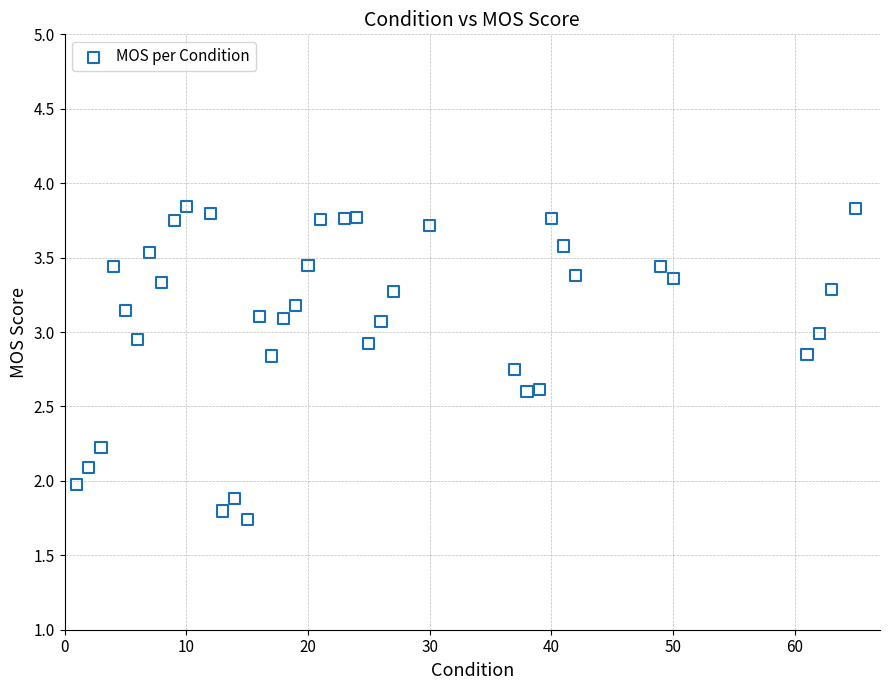

What is the range of X values (max minus min)?

64.0